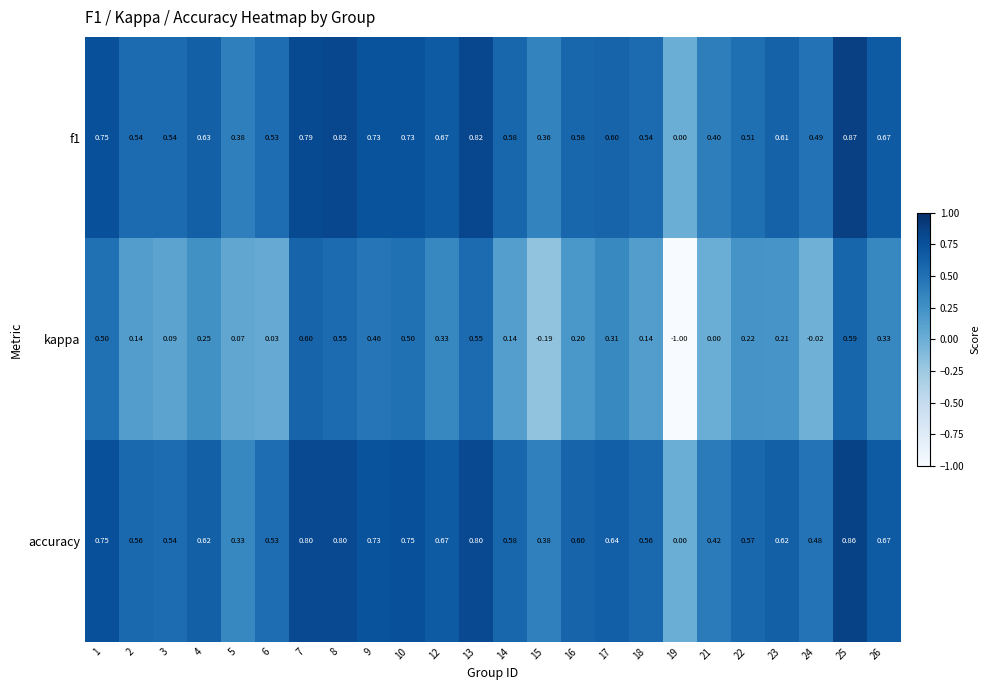

Which series has the largest total across all categories?

accuracy